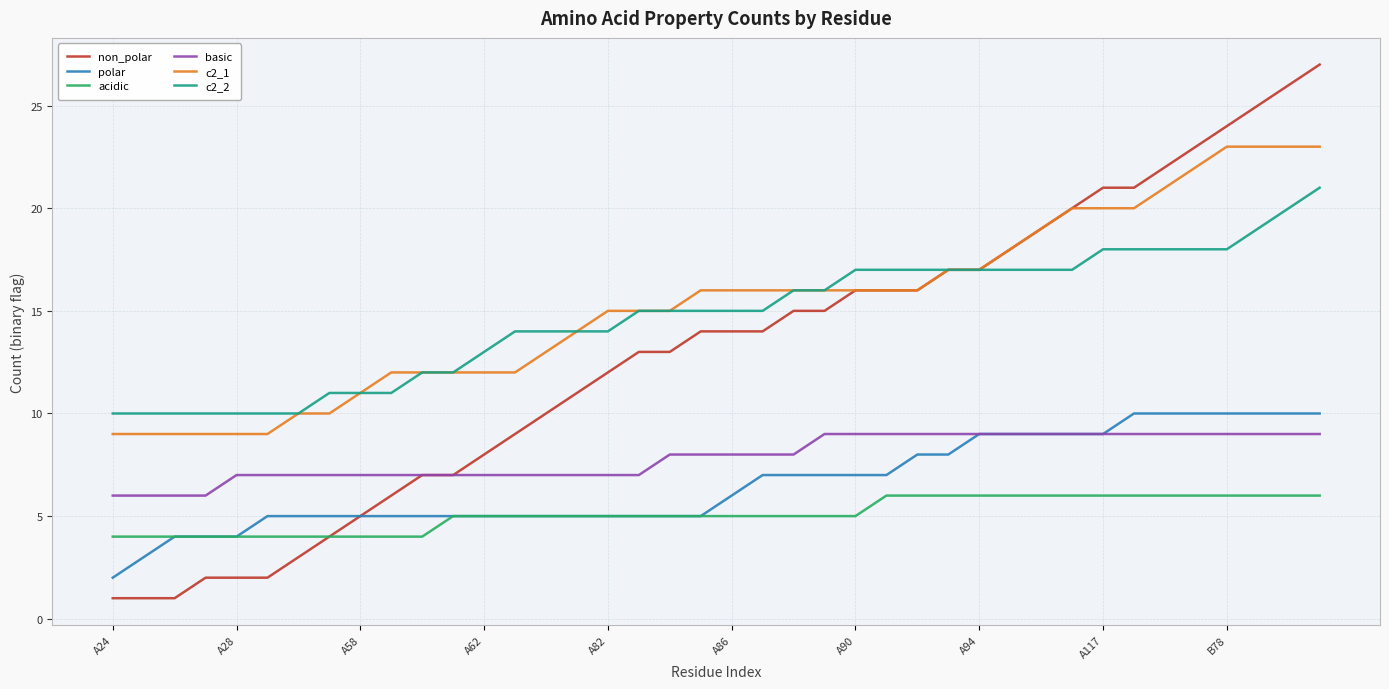

What is the sum of all polar values?

264